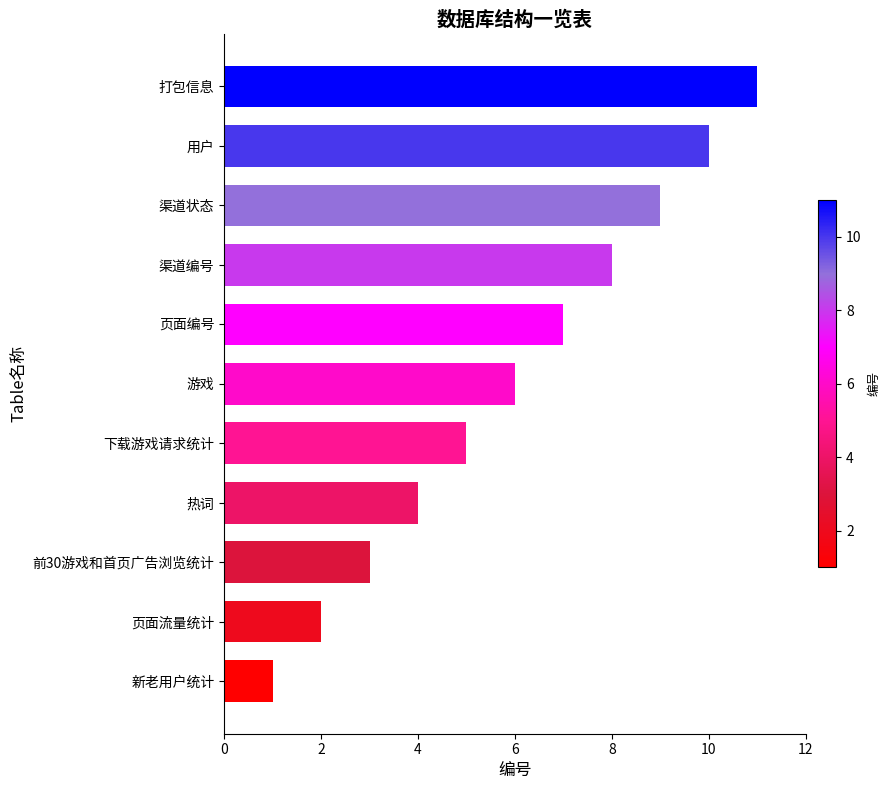

Which label corresponds to the smallest value in the chart?

新老用户统计